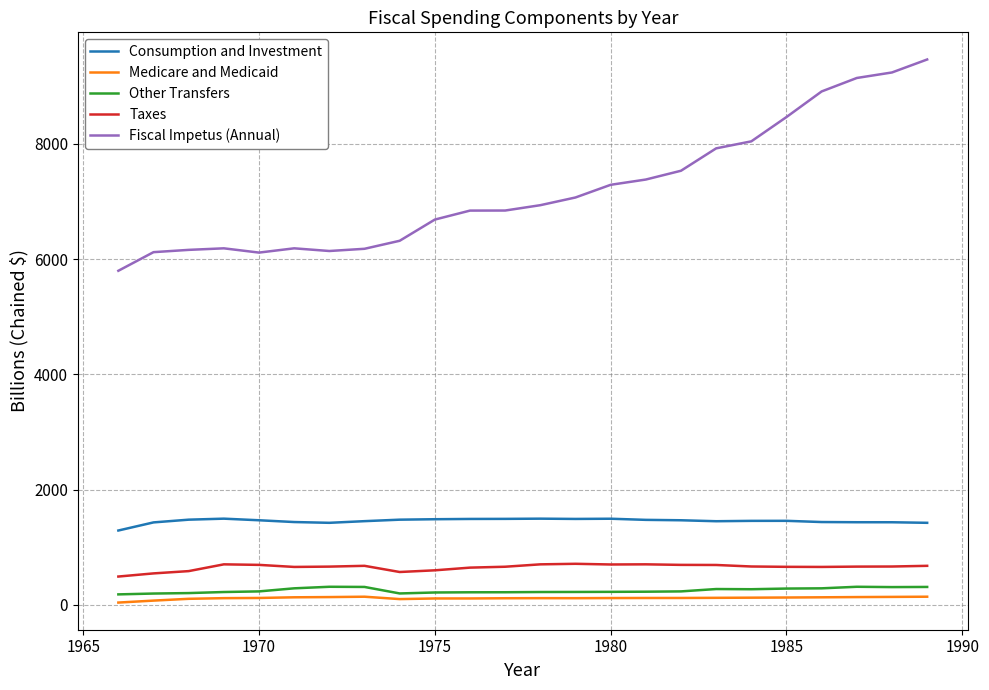

Which series has the largest total across all categories?

Fiscal Impetus (Annual)